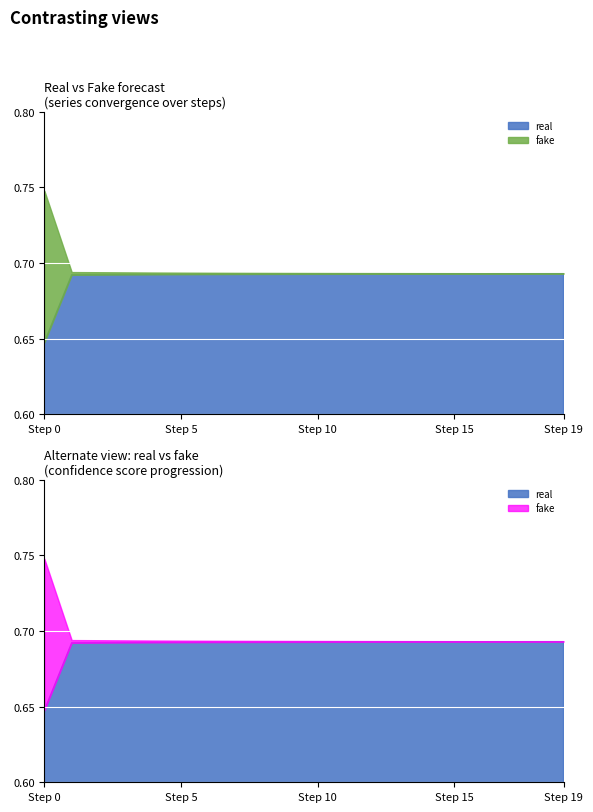

How many lines are shown in the chart?

2